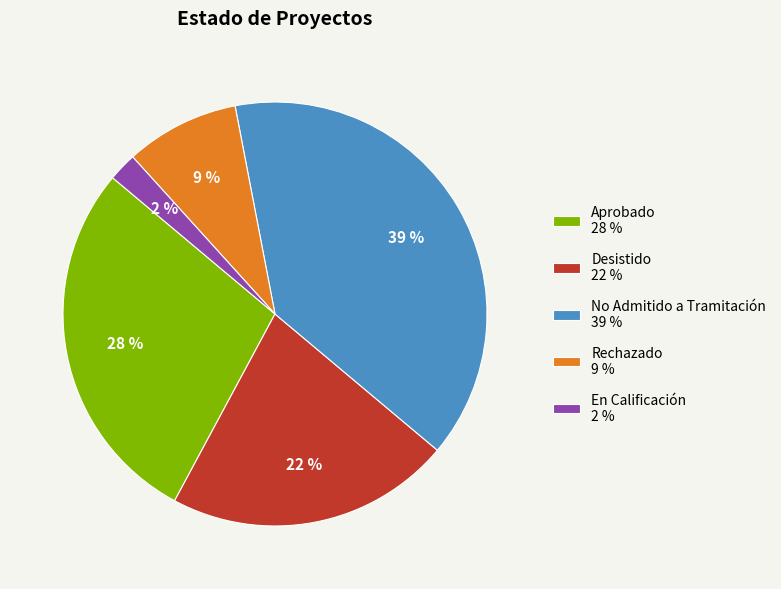

What is the ratio of the value at No Admitido a Tramitación 39 % to the value at Aprobado 28 %?

1.4